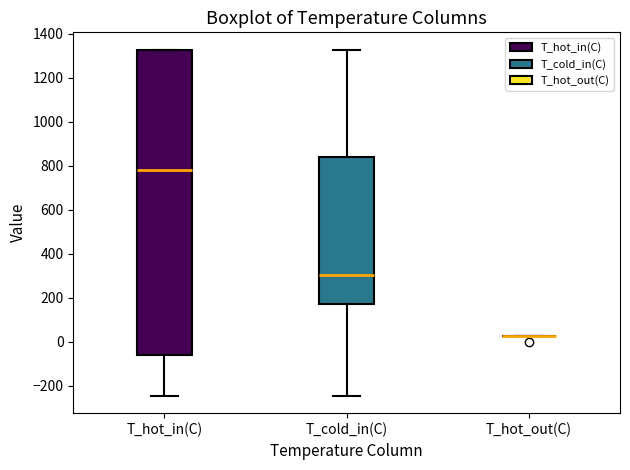

Which box is the tallest, from its lower edge to its upper edge?

T_hot_in(C)